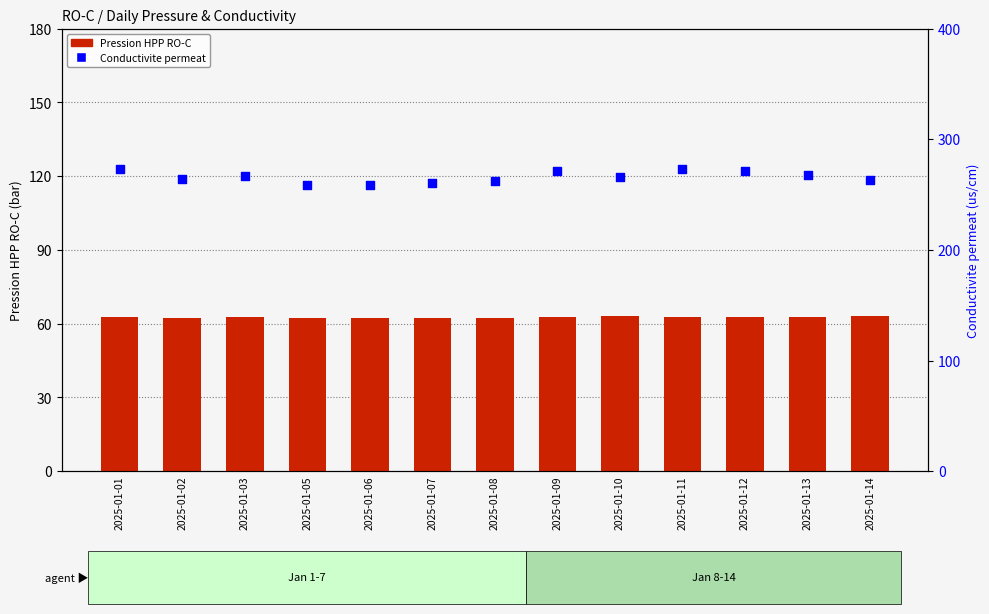

Which series has the largest total across all categories?

Conductivite permeat